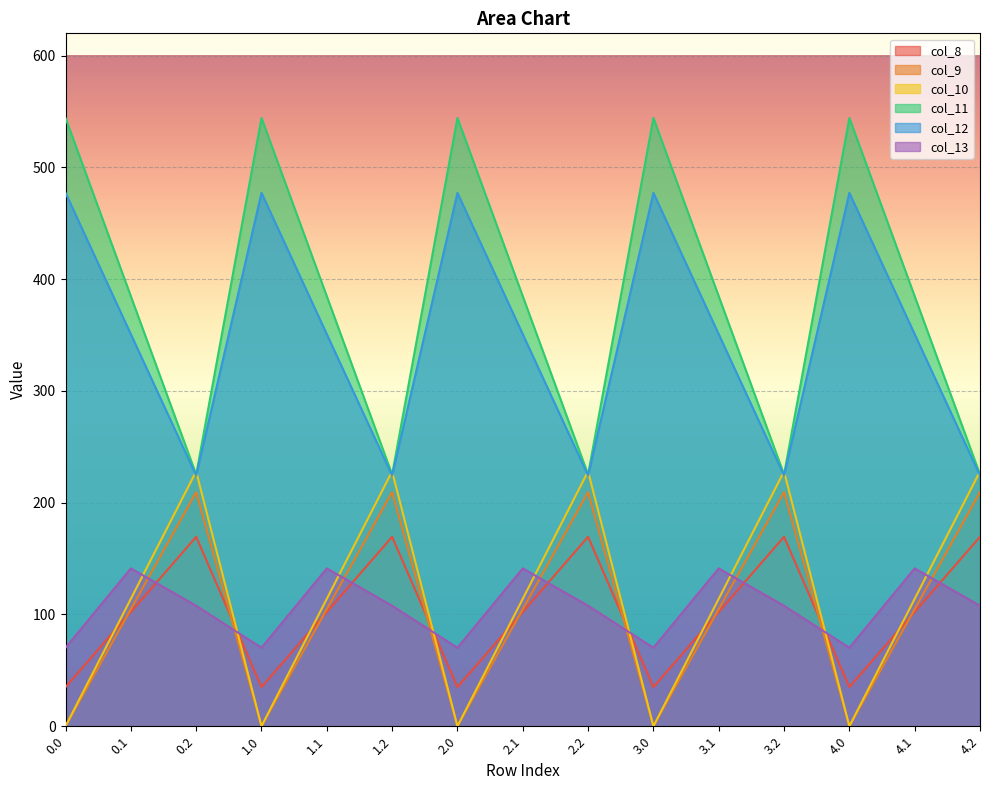

Reading left to right, extract all data points from this chart.

col_8: 0.0=35.0	0.1=102.3	0.2=169.5	1.0=35.0	1.1=102.3	1.2=169.5	2.0=35.0	2.1=102.3	2.2=169.5	3.0=35.0	3.1=102.3	3.2=169.5	4.0=35.0	4.1=102.3	4.2=169.5
col_9: 0.0=0.0	0.1=104.8	0.2=209.6	1.0=0.0	1.1=104.8	1.2=209.6	2.0=0.0	2.1=104.8	2.2=209.6	3.0=0.0	3.1=104.8	3.2=209.6	4.0=0.0	4.1=104.8	4.2=209.6
col_10: 0.0=0.0	0.1=114.0	0.2=228.0	1.0=0.0	1.1=114.0	1.2=228.0	2.0=0.0	2.1=114.0	2.2=228.0	3.0=0.0	3.1=114.0	3.2=228.0	4.0=0.0	4.1=114.0	4.2=228.0
col_11: 0.0=544.3	0.1=384.7	0.2=225.2	1.0=544.3	1.1=384.7	1.2=225.2	2.0=544.3	2.1=384.7	2.2=225.2	3.0=544.3	3.1=384.7	3.2=225.2	4.0=544.3	4.1=384.7	4.2=225.2
col_12: 0.0=477.2	0.1=350.8	0.2=224.3	1.0=477.2	1.1=350.8	1.2=224.3	2.0=477.2	2.1=350.8	2.2=224.3	3.0=477.2	3.1=350.8	3.2=224.3	4.0=477.2	4.1=350.8	4.2=224.3
col_13: 0.0=70.2	0.1=141.2	0.2=107.8	1.0=70.2	1.1=141.2	1.2=107.8	2.0=70.2	2.1=141.2	2.2=107.8	3.0=70.2	3.1=141.2	3.2=107.8	4.0=70.2	4.1=141.2	4.2=107.8